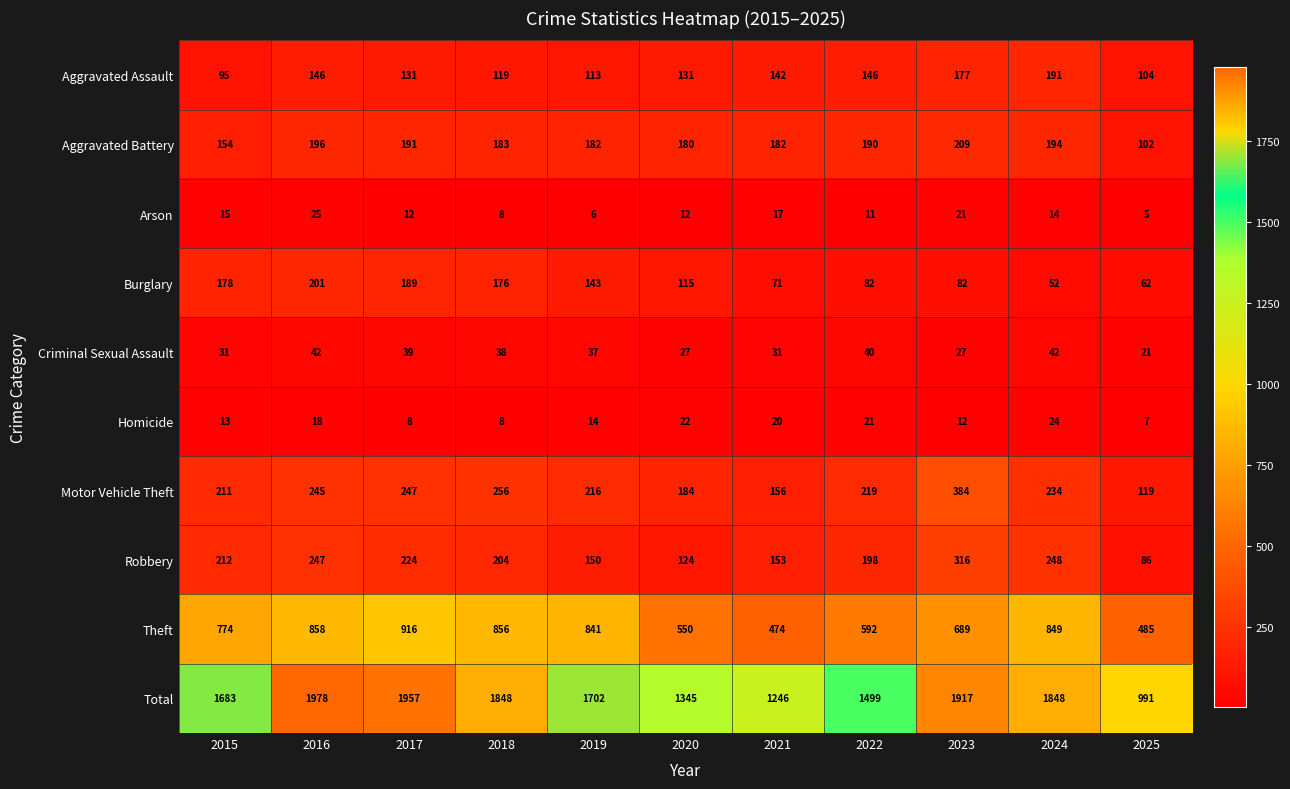

The Total series shows 761 at 2015. True or false?

False